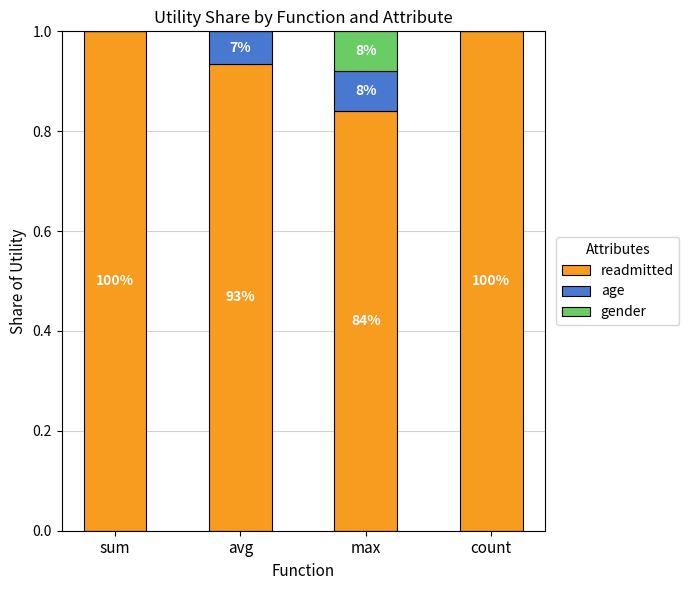

What are all the series names shown in the legend?

readmitted, age, gender